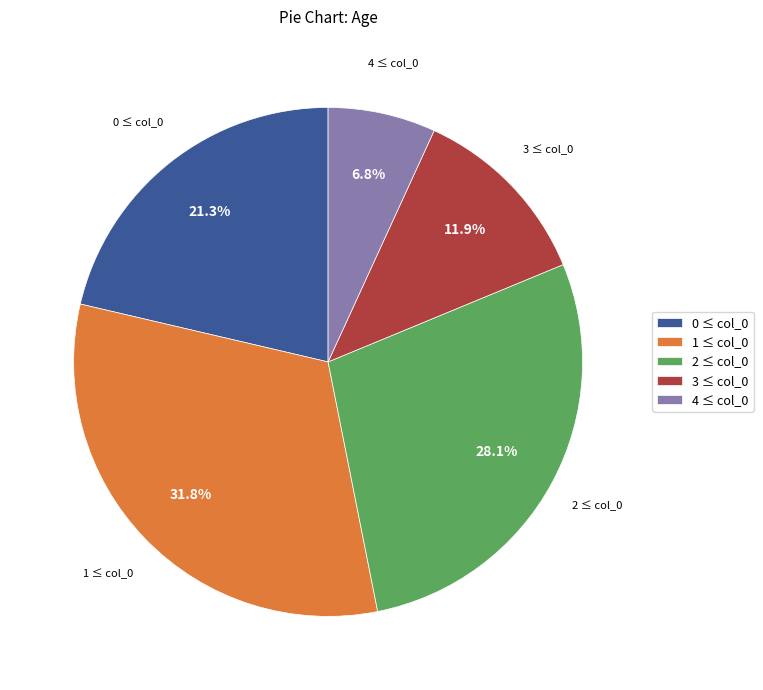

Does any single category account for the majority?

No